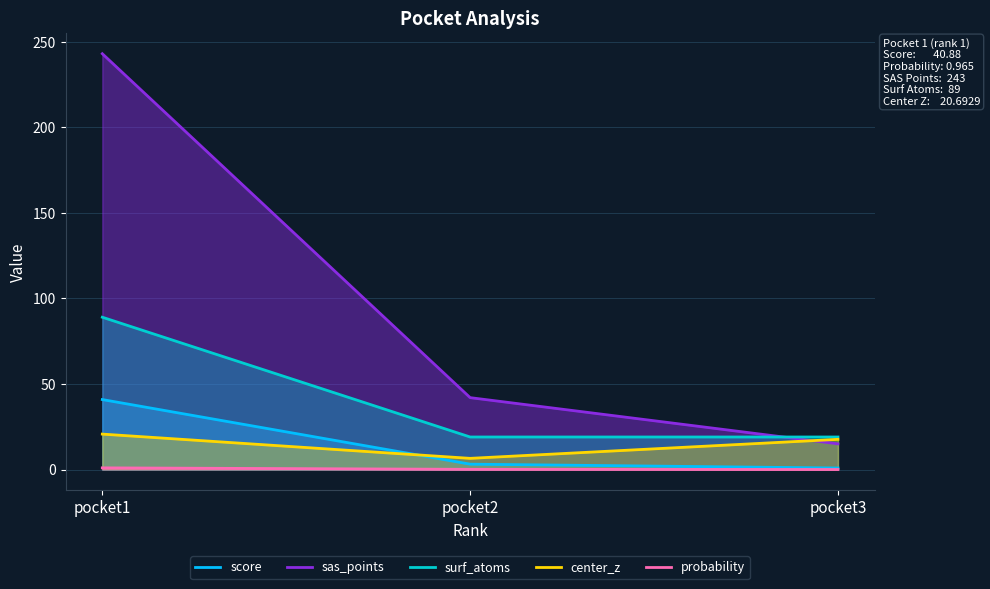

What is the total value across all series at pocket3?

52.5